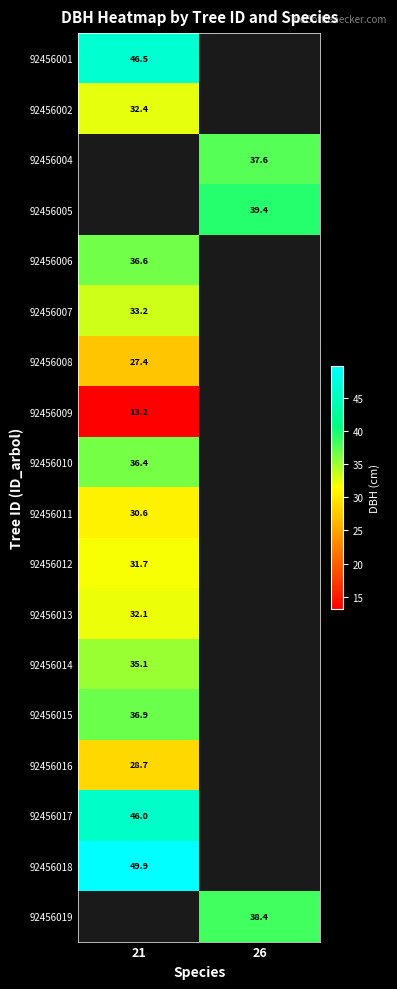

Is the value of 92456006 at 21 greater than the value of 92456018 at 21?

No